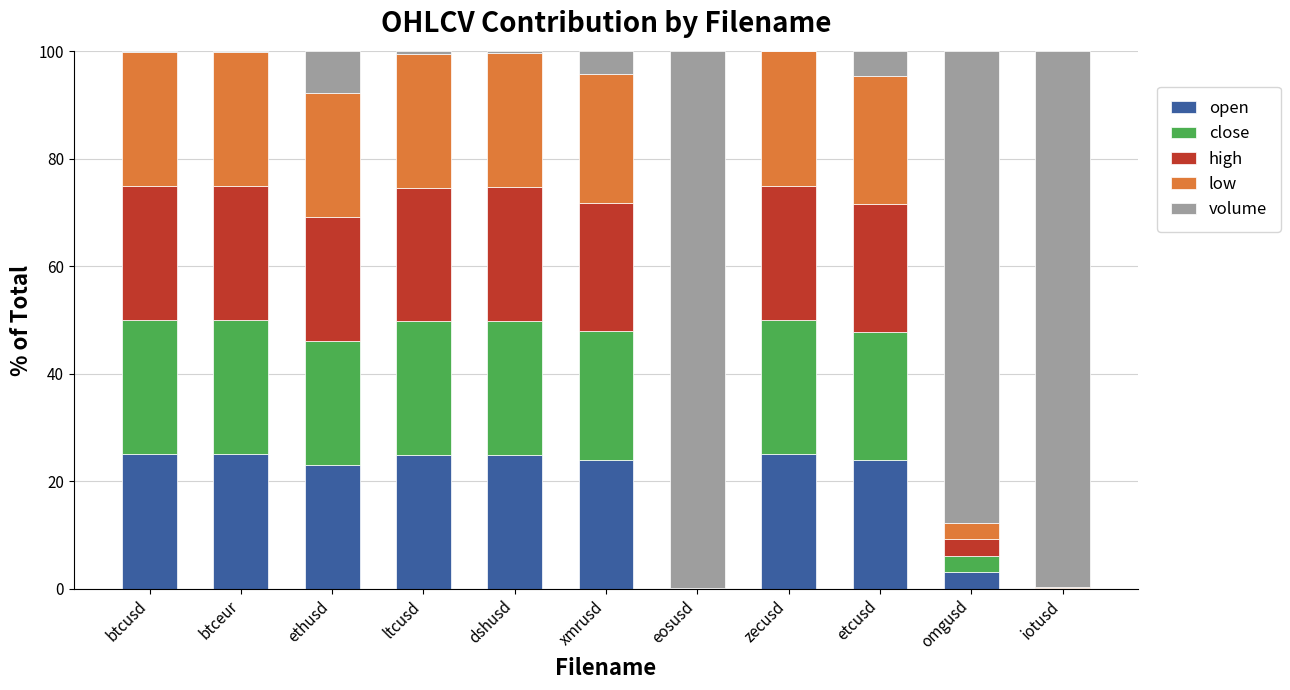

What is the sum of all open values?

198.8